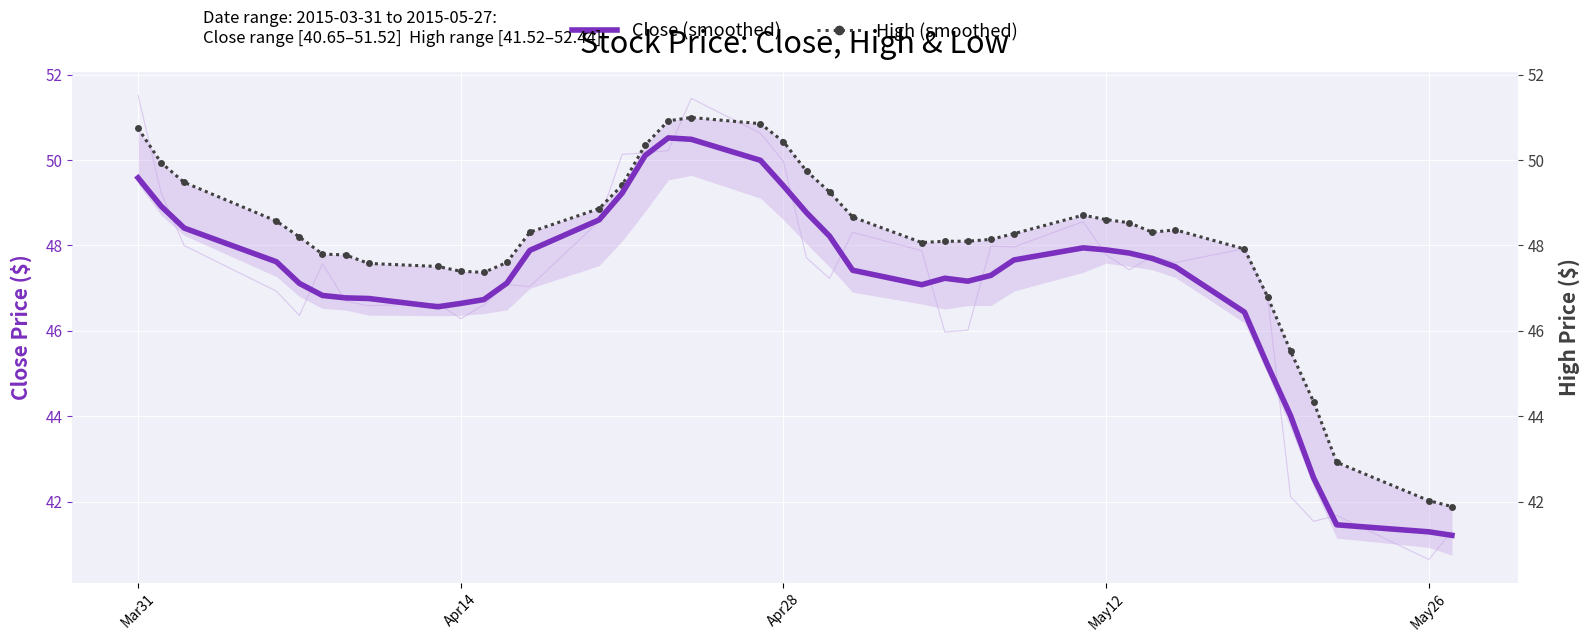

What is the approximate value of High (smoothed) at Mar31?

50.7